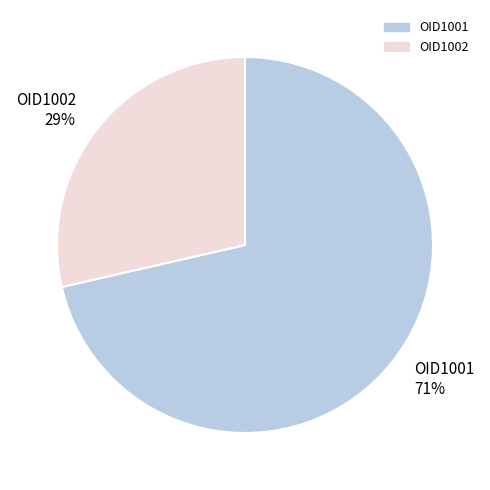

What is the ratio of the value at OID1002 29% to the value at OID1001 71%?

0.4